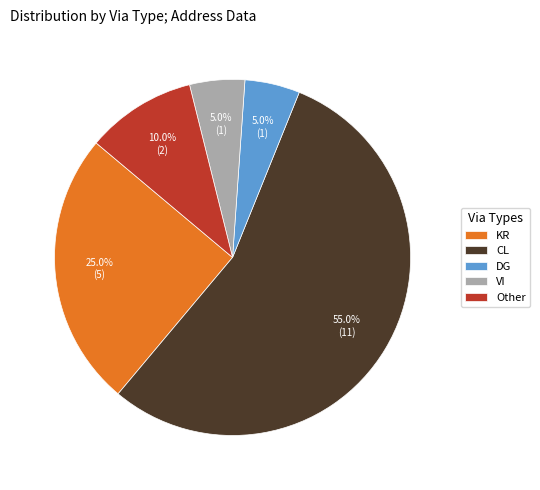

To the nearest percent, what is the combined percentage of VI and CL?

60%